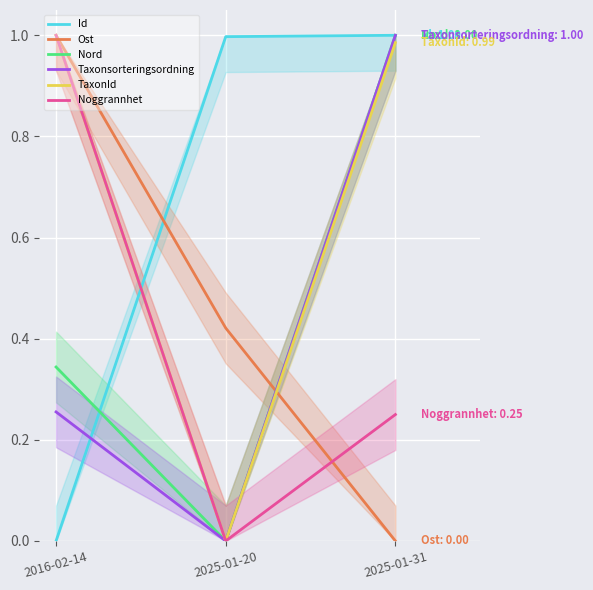

Reading left to right, extract all data points from this chart.

Id: 2016-02-14=0.0	2025-01-20=1.0	2025-01-31=1.0
Ost: 2016-02-14=1.0	2025-01-20=0.4	2025-01-31=0.0
Nord: 2016-02-14=0.3	2025-01-20=0.0	2025-01-31=1.0
Taxonsorteringsordning: 2016-02-14=0.3	2025-01-20=0.0	2025-01-31=1.0
TaxonId: 2016-02-14=1.0	2025-01-20=0.0	2025-01-31=1.0
Noggrannhet: 2016-02-14=1.0	2025-01-20=0.0	2025-01-31=0.2